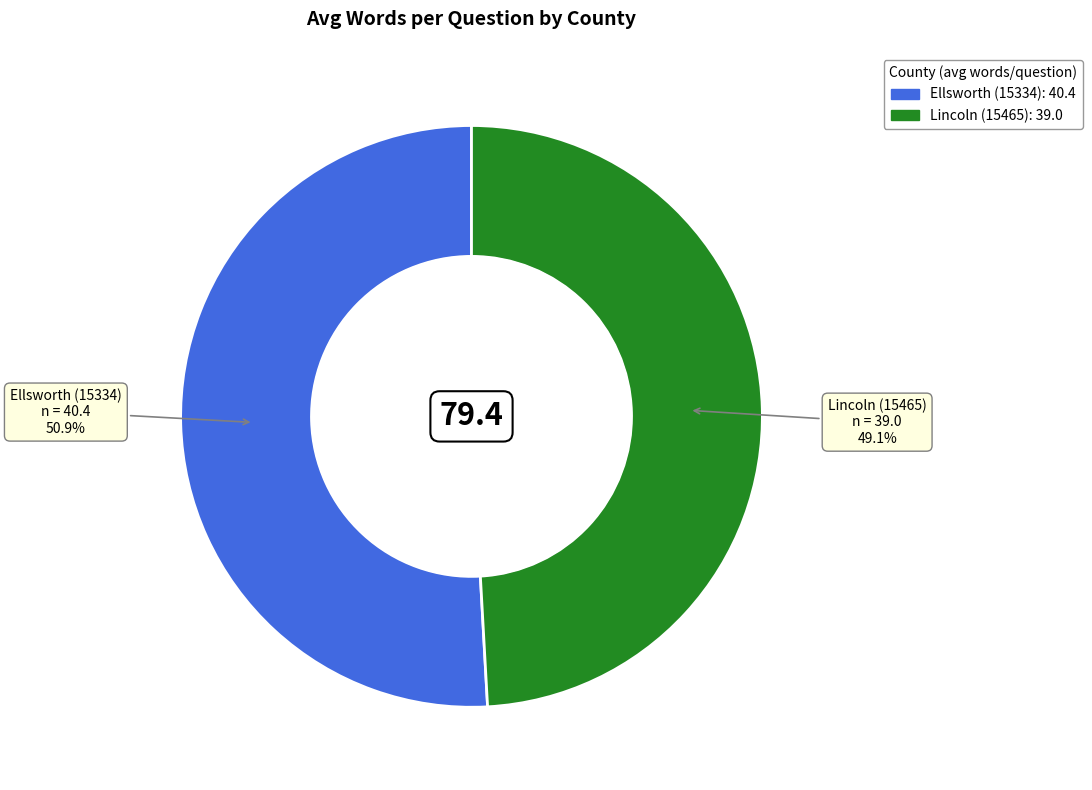

What percentage is the Lincoln (15465) slice, to the nearest percent?

49%